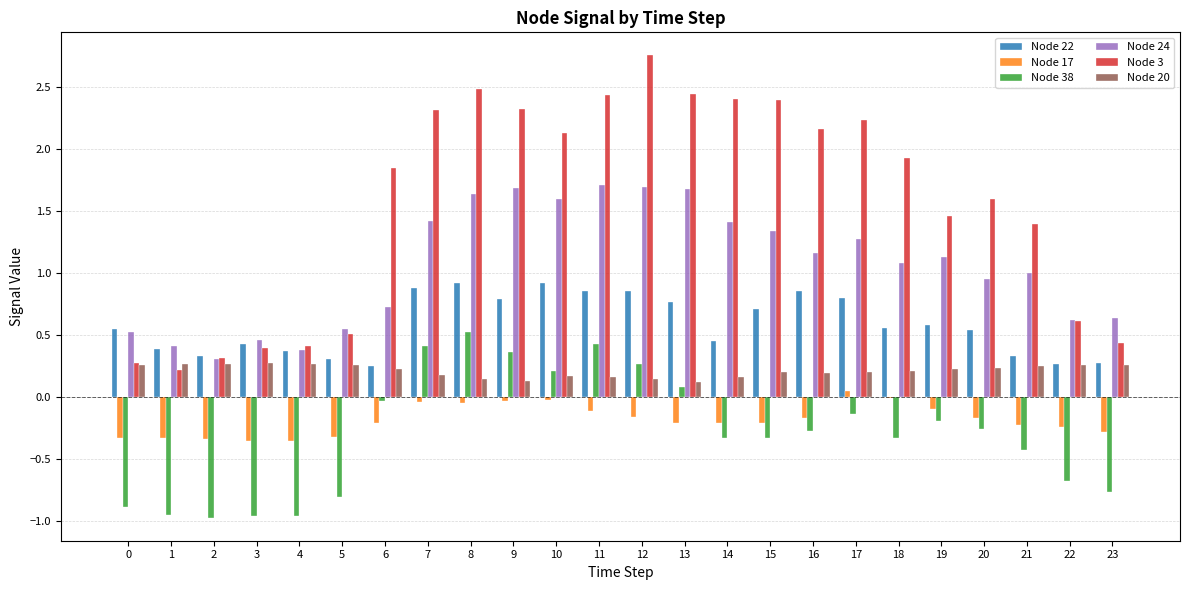

Which label corresponds to the largest value in the chart?

12